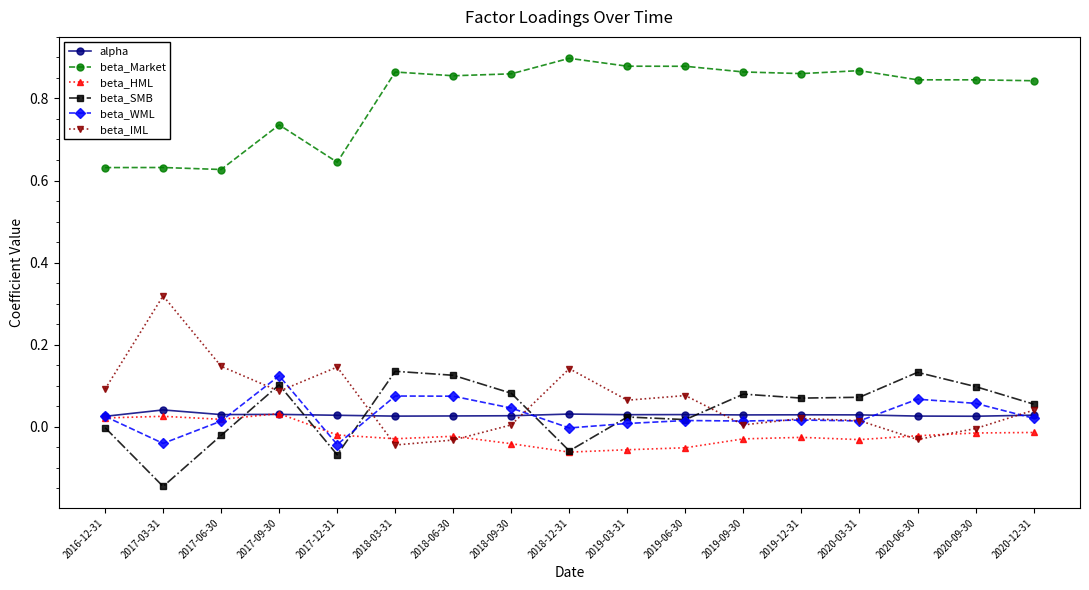

Which series changed the most between 2017-12-31 and 2019-06-30?

beta_Market